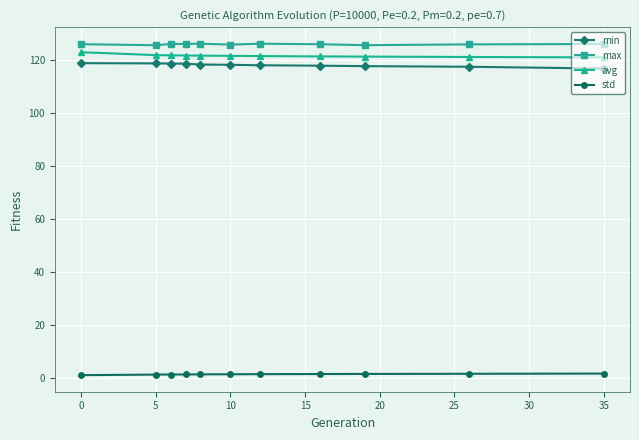

True or false: max has more than 0 points higher than both neighbors.

True